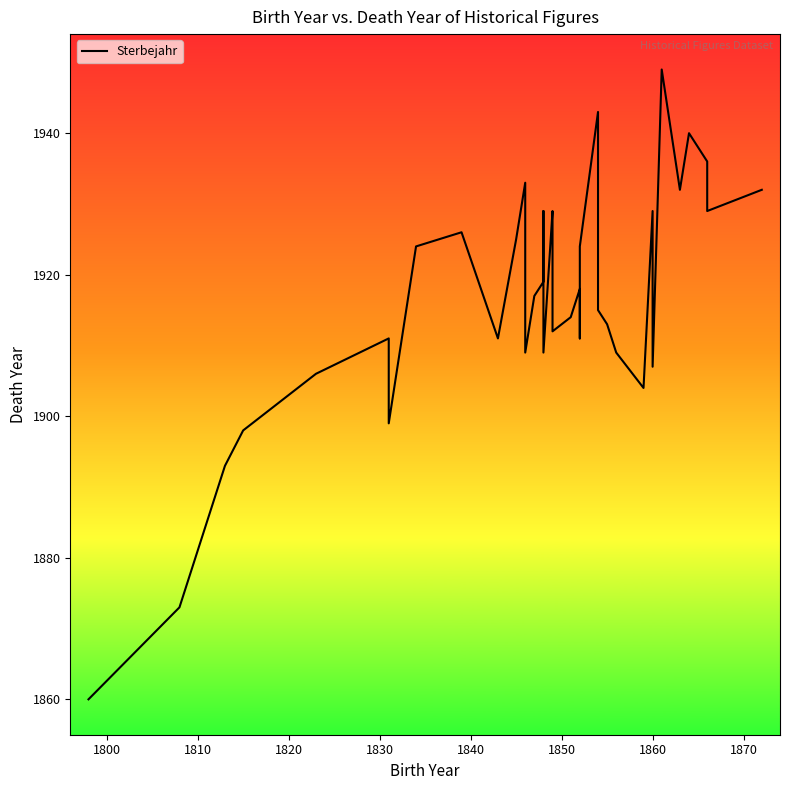

How many interior local valleys (lower than both neighbors) does the data have?

10